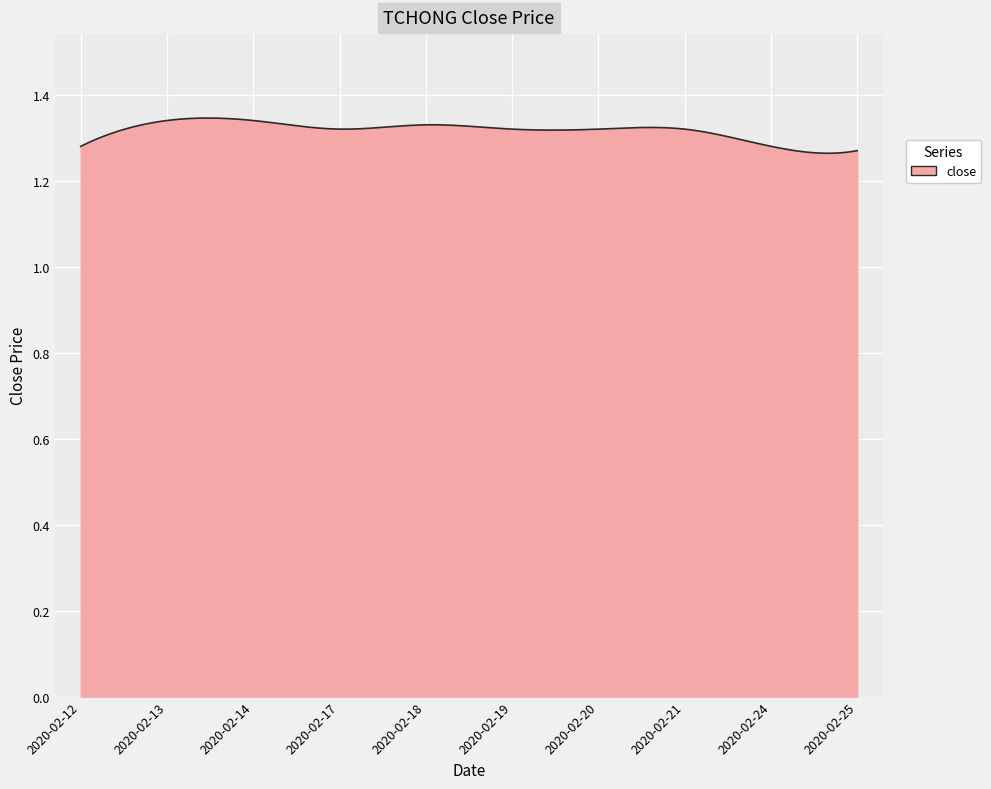

What is the greatest value displayed?

1.3